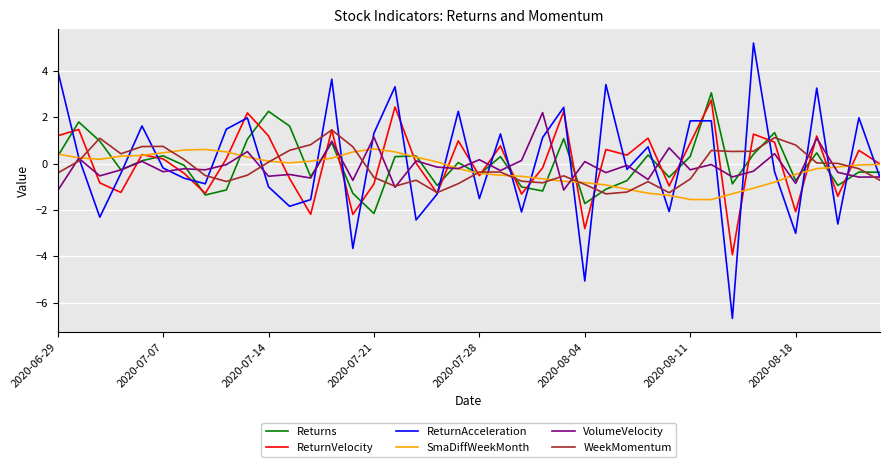

Which series has the widest spread of values?

ReturnAcceleration